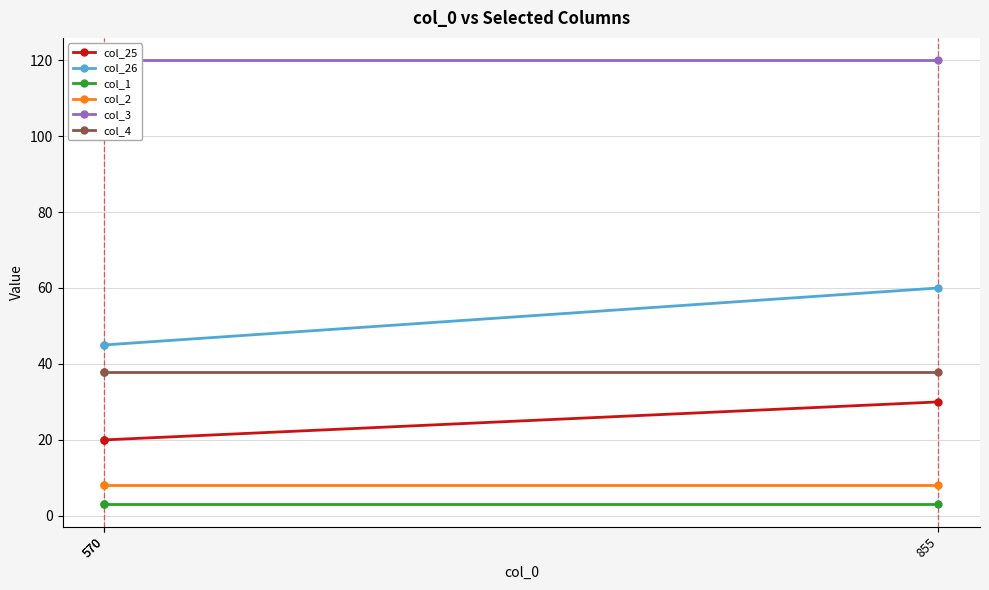

What are all the series names shown in the legend?

col_25, col_26, col_1, col_2, col_3, col_4